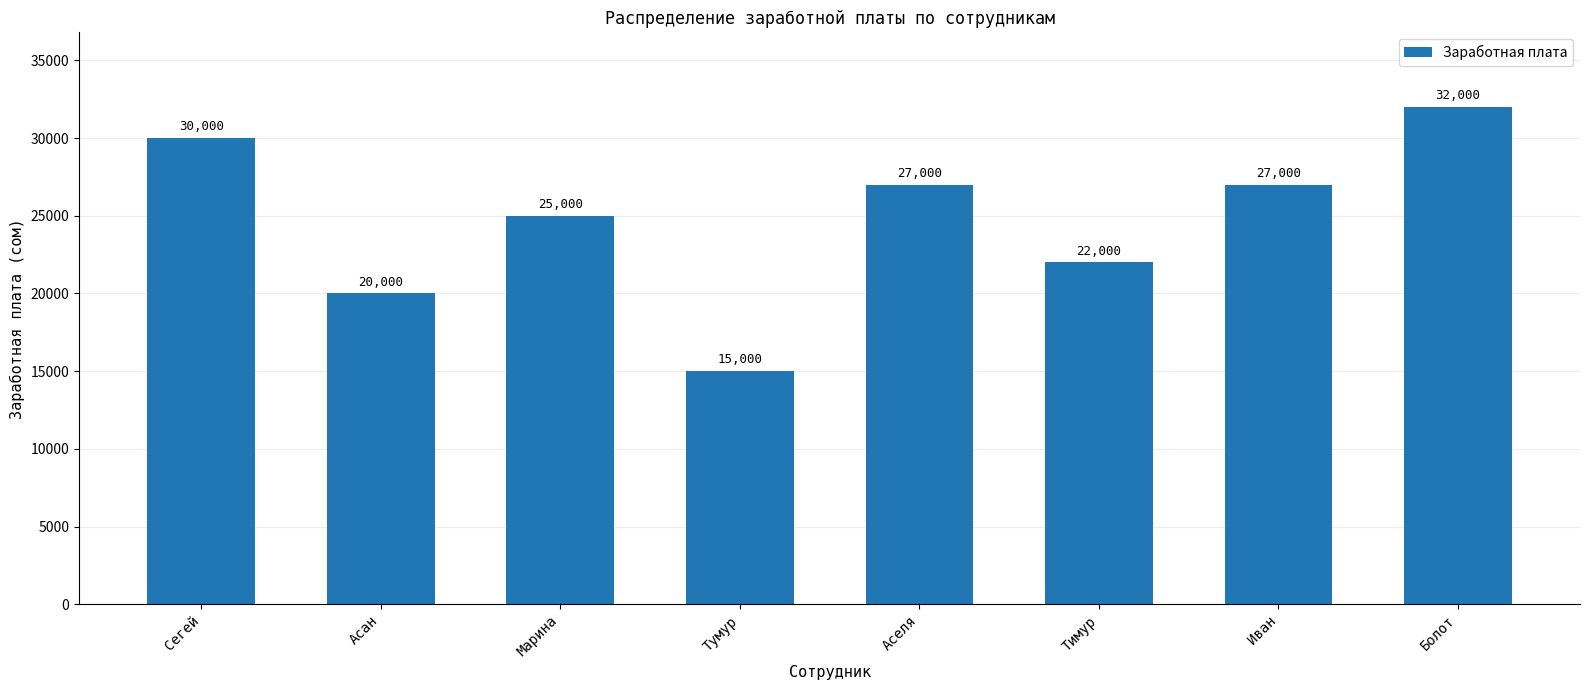

What is the greatest value displayed?

32000